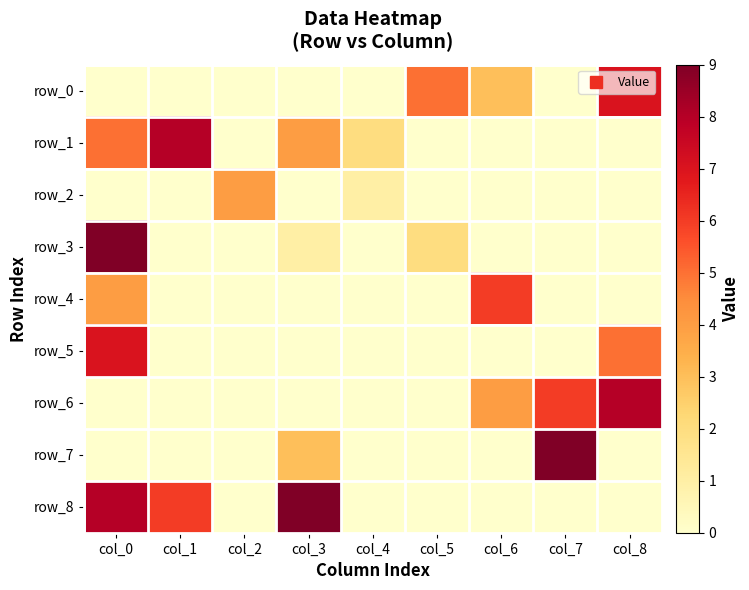

Count the row_3 values in the range 0 to 1.

7